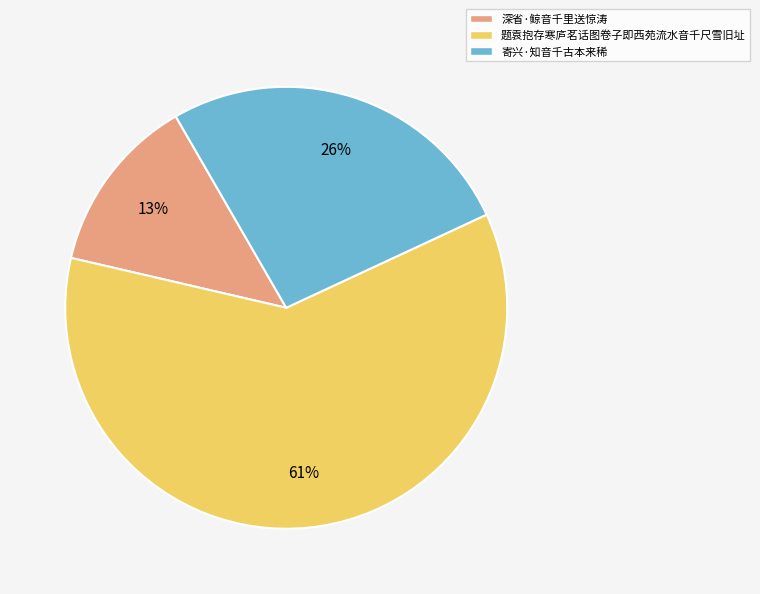

True or false: 寄兴·知音千古本来稀 accounts for 26% of the total.

True